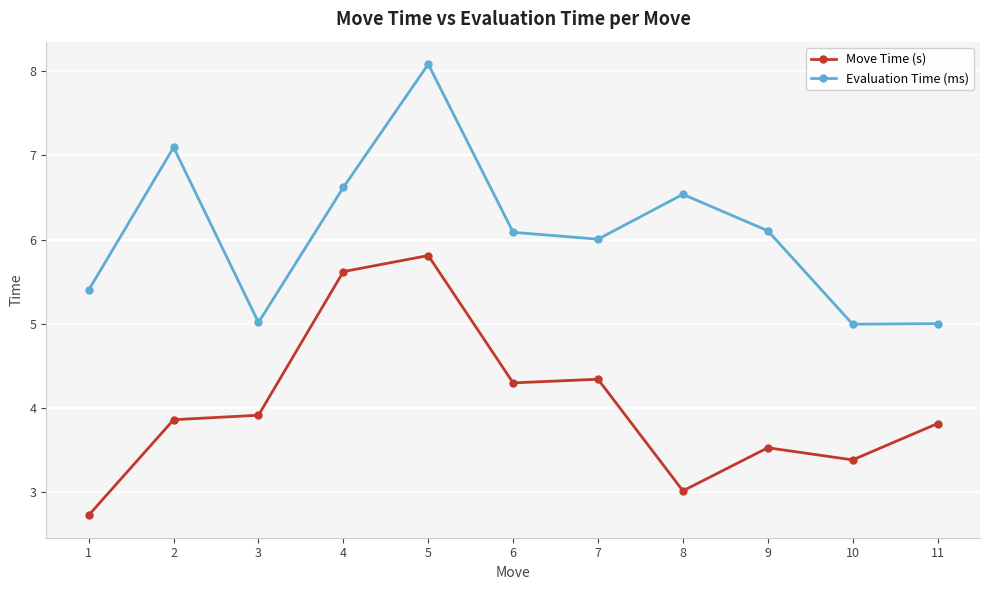

The Evaluation Time (ms) series shows 5.2 at 5. True or false?

False